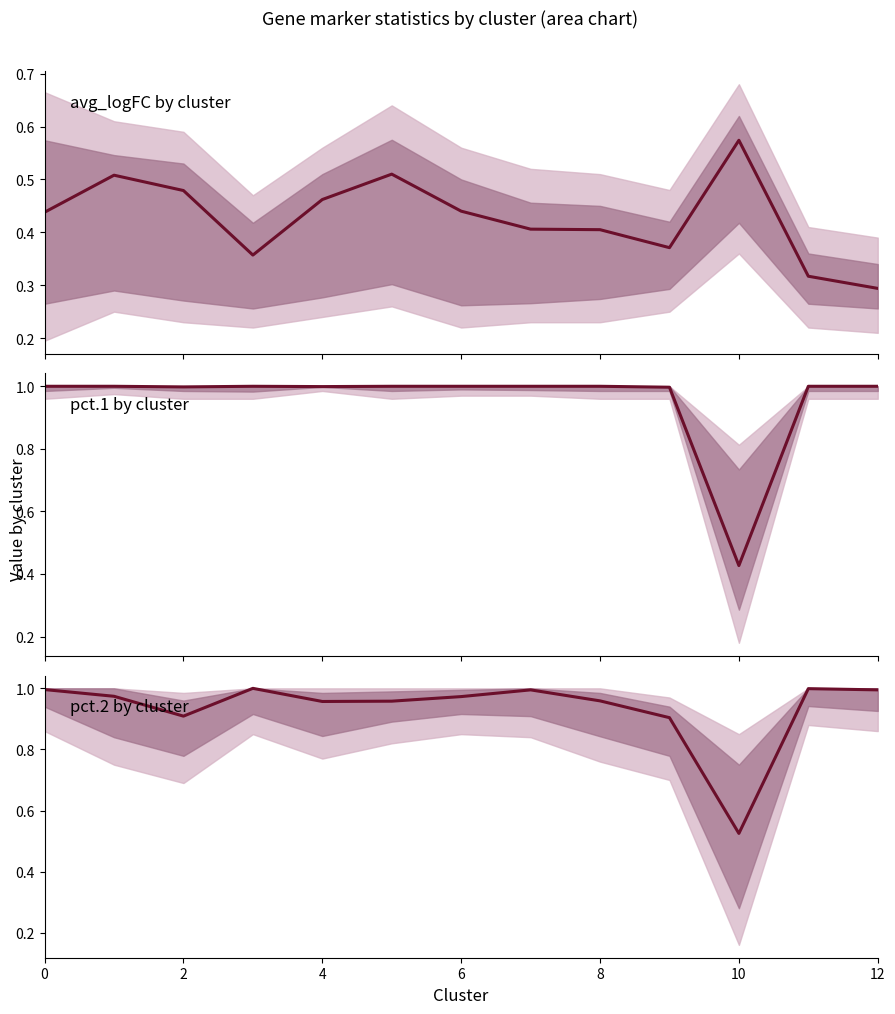

What is the value of the avg_logFC by cluster point at the 4th from the left?

0.4